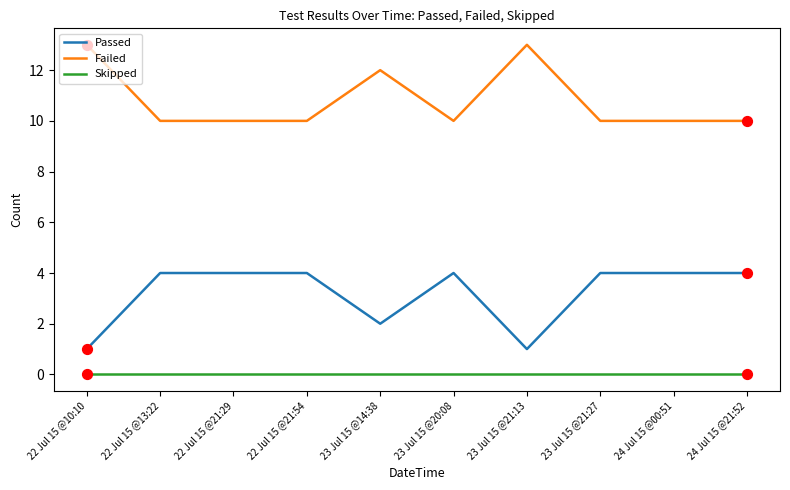

At 22 Jul 15 @21:54, list the series in order from smallest to largest.

Skipped, Passed, Failed